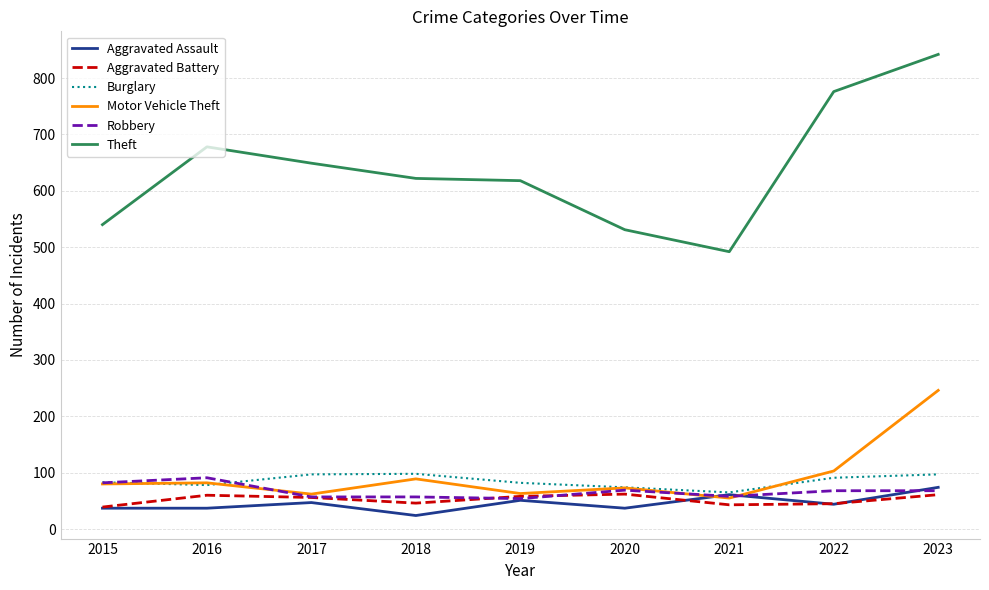

Which category has the lowest value in the Burglary series?

2021